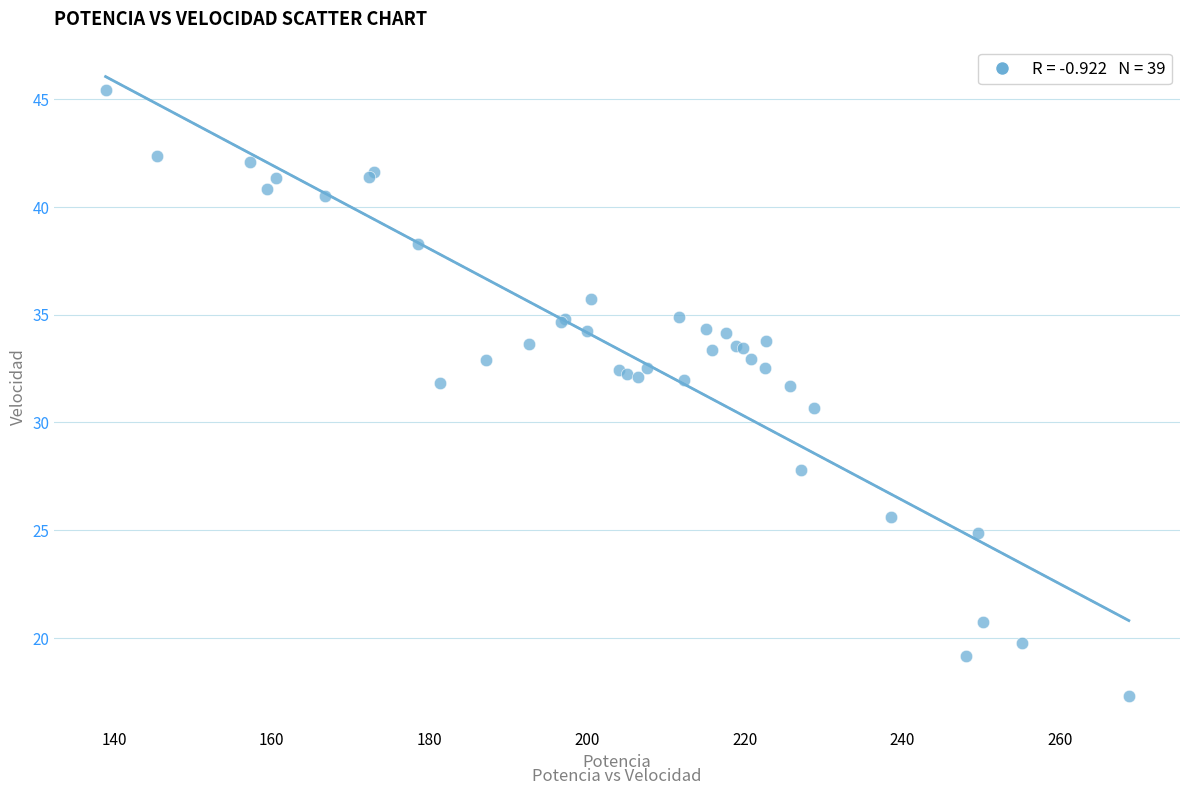

What Y value in the scatter plot is closest to 31?

30.7